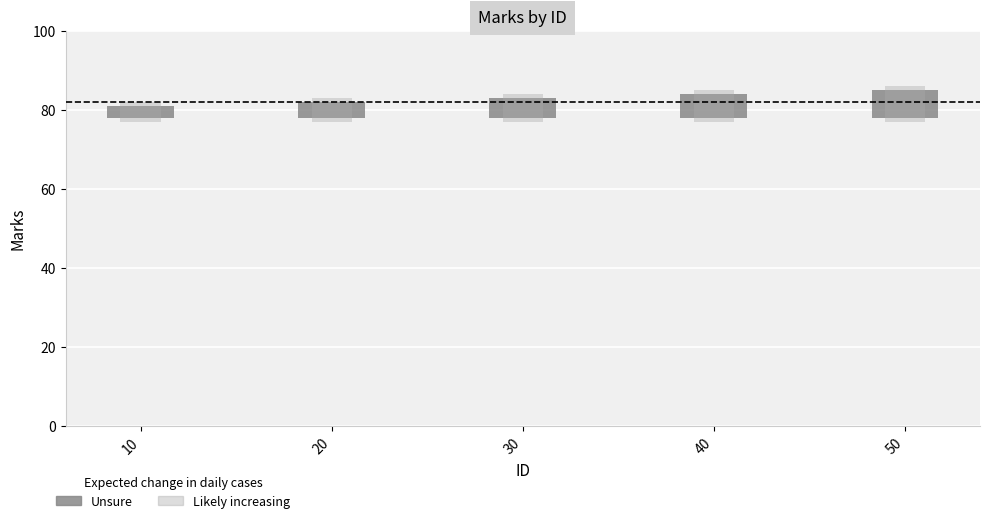

What is the change in value from 10 to 50?

+4